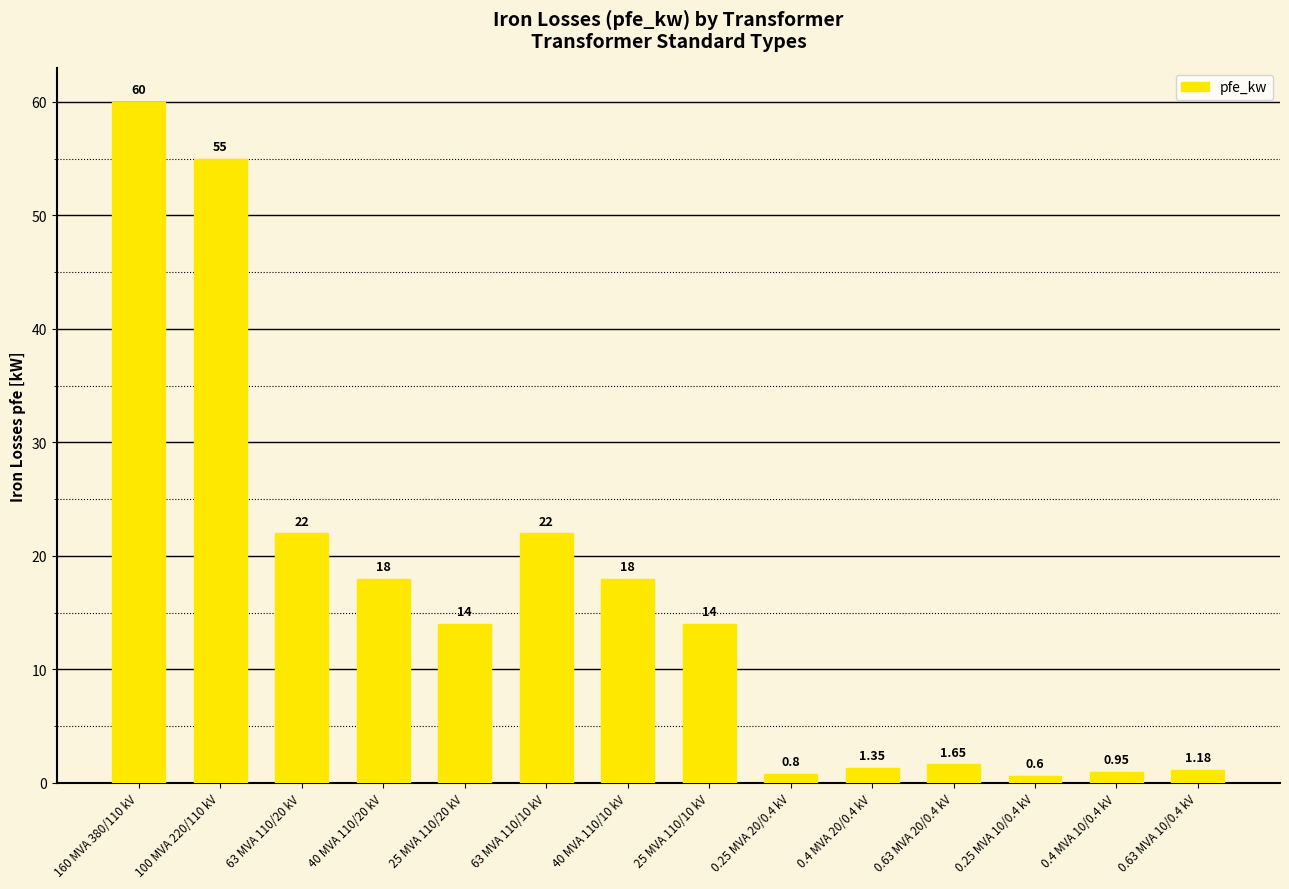

Which has a higher value, 0.4 MVA 10/0.4 kV or 40 MVA 110/20 kV?

40 MVA 110/20 kV